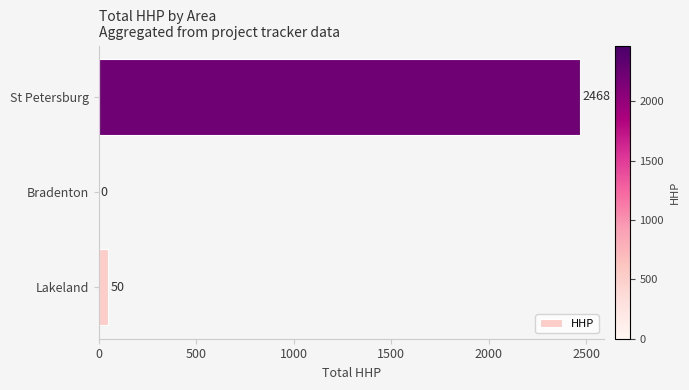

Reading top to bottom, transcribe all the data shown in this chart.

St Petersburg=2468	Bradenton=0	Lakeland=50